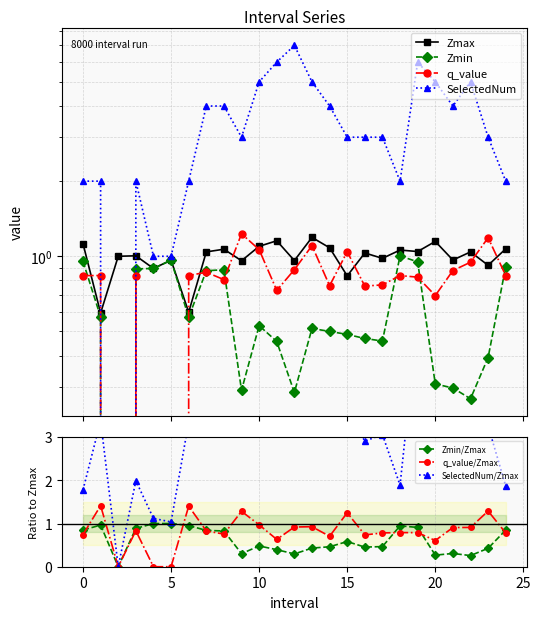

How many lines are shown in the chart?

4